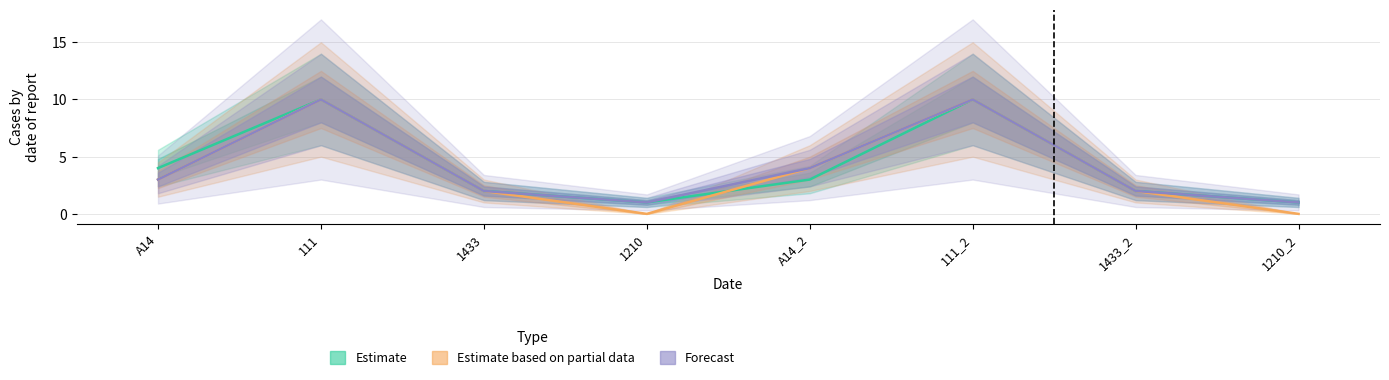

Rank the series at 1433 from lowest to highest value.

Estimate, Estimate based on partial data, Forecast